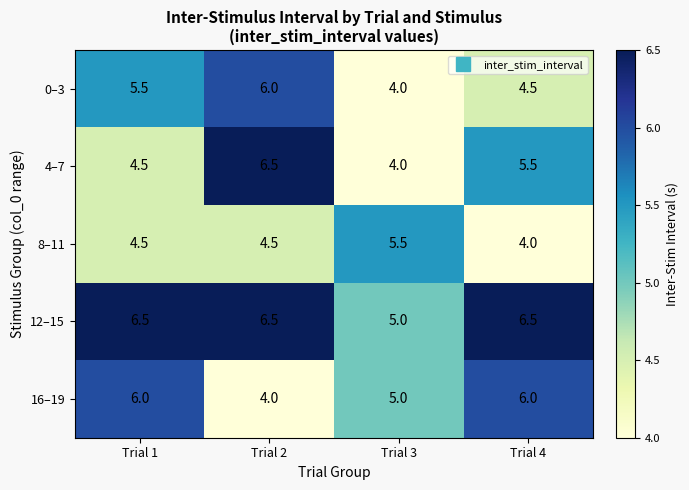

What is the sum of the 4–7 values at Trial 1 and Trial 4?

10.0